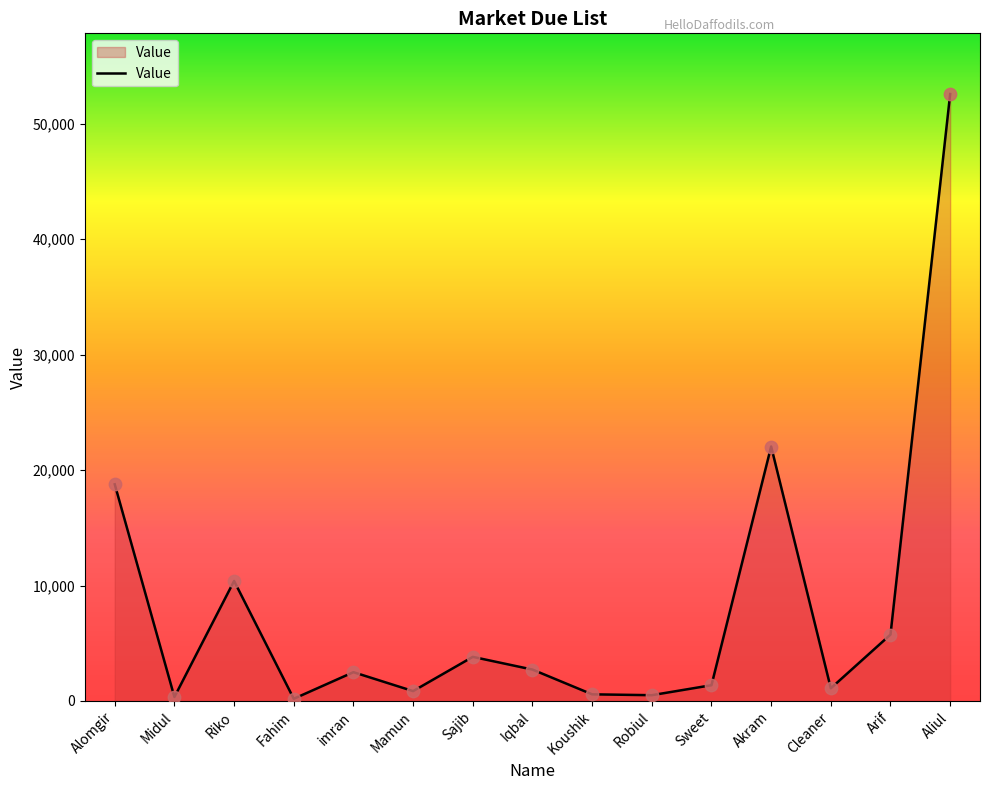

What is the ratio of the value at Sweet to the value at Cleaner?

1.2